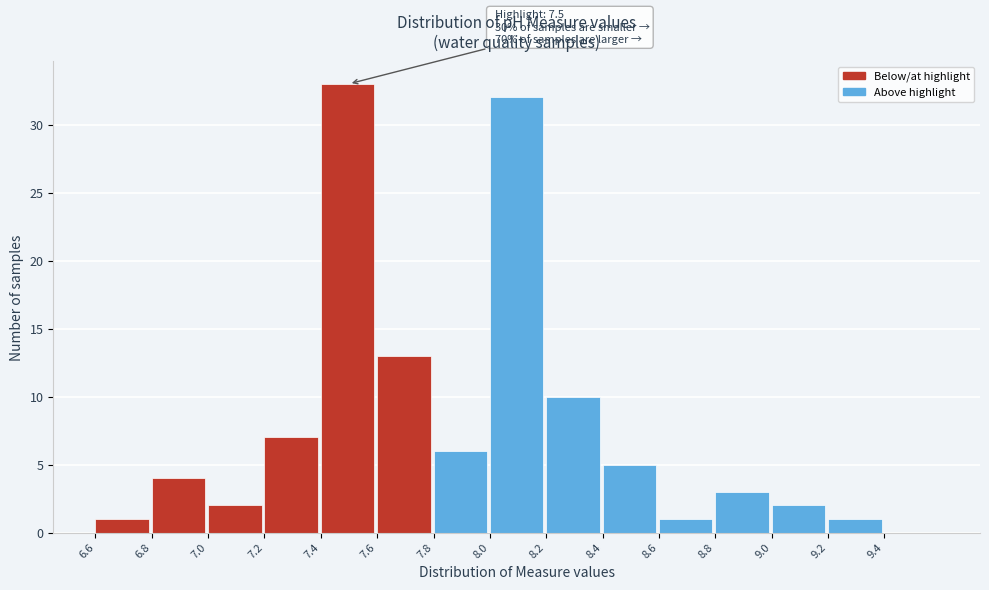

Over which range of the x-axis is the bar tallest?

7.4 to 7.6